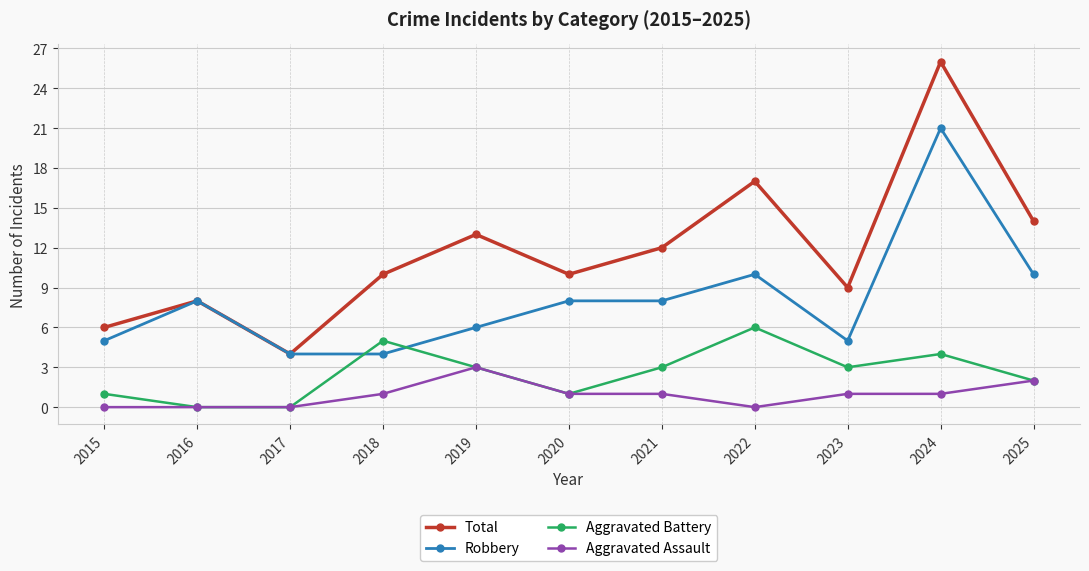

Which series changed the most between 2019 and 2024?

Robbery